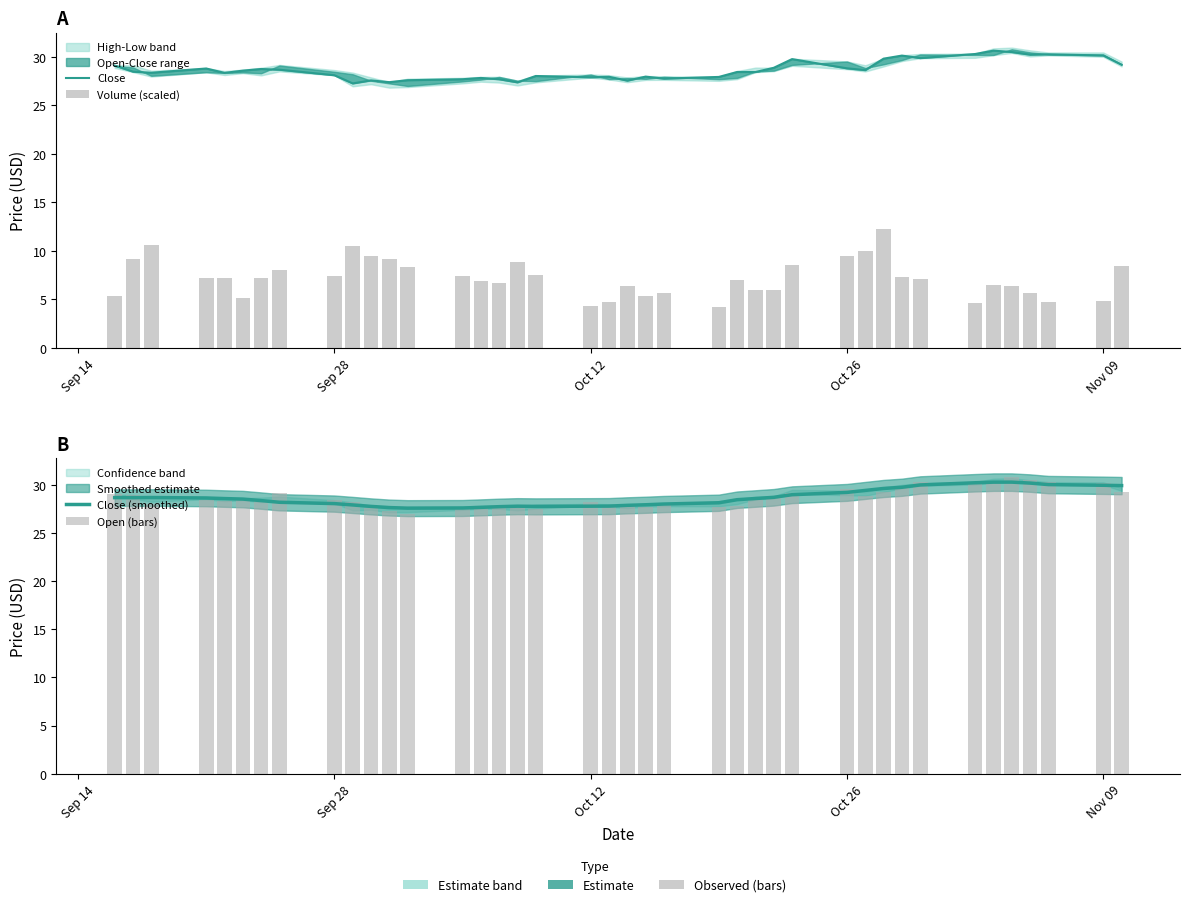

How many categories are shown in the chart?

40